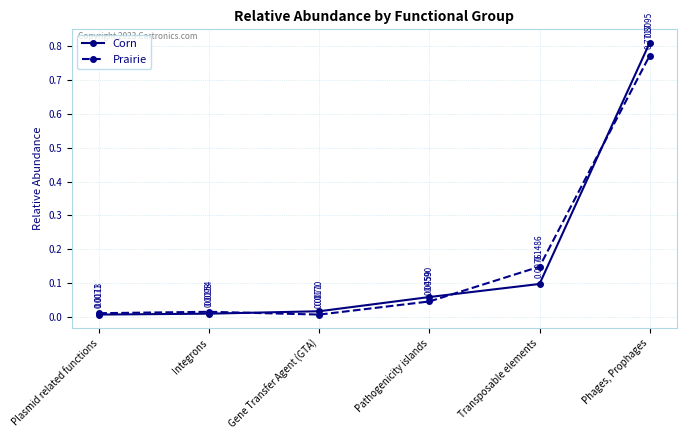

Which series has the widest spread of values?

Corn